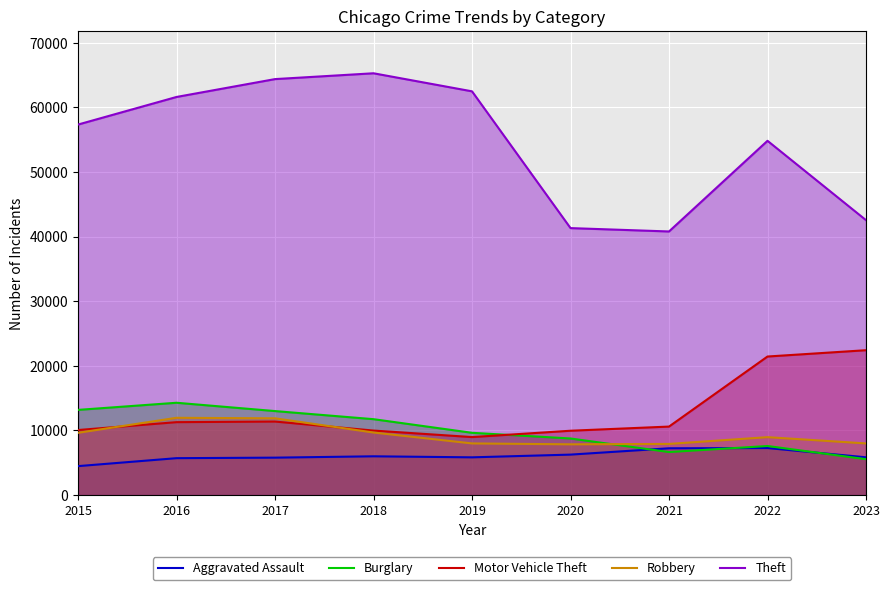

Count the number of data series in this chart.

5